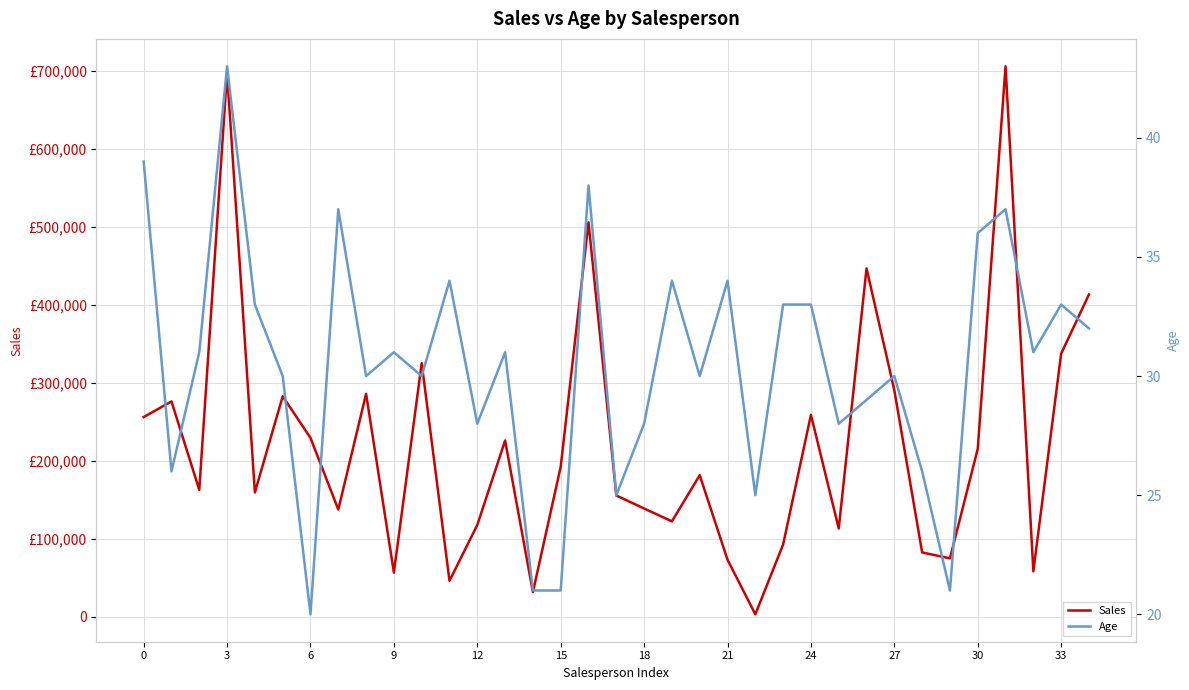

Is the value of Age at 0 greater than the value of Sales at 13?

No